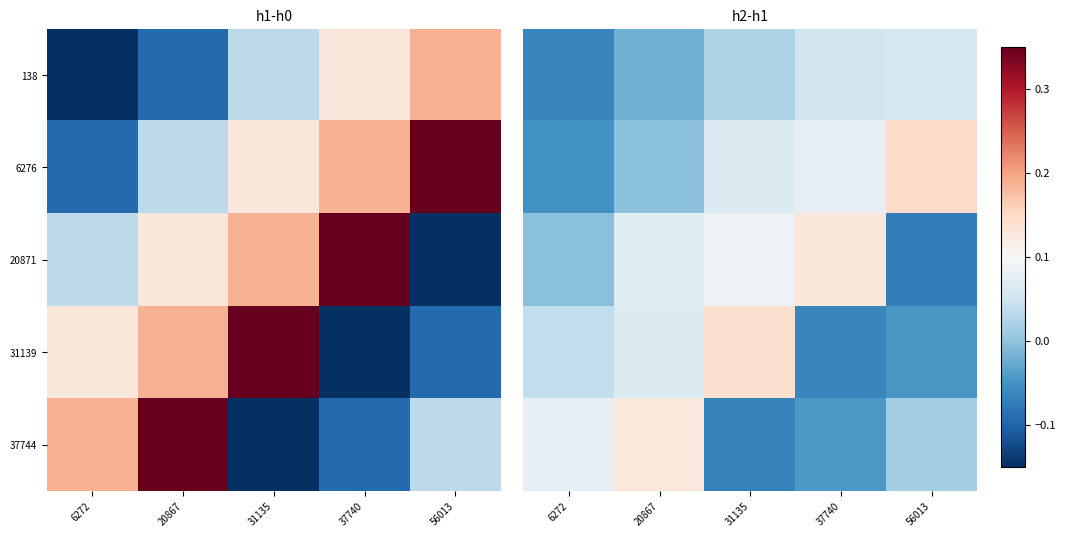

How many negative values does the 31139 series have?

2